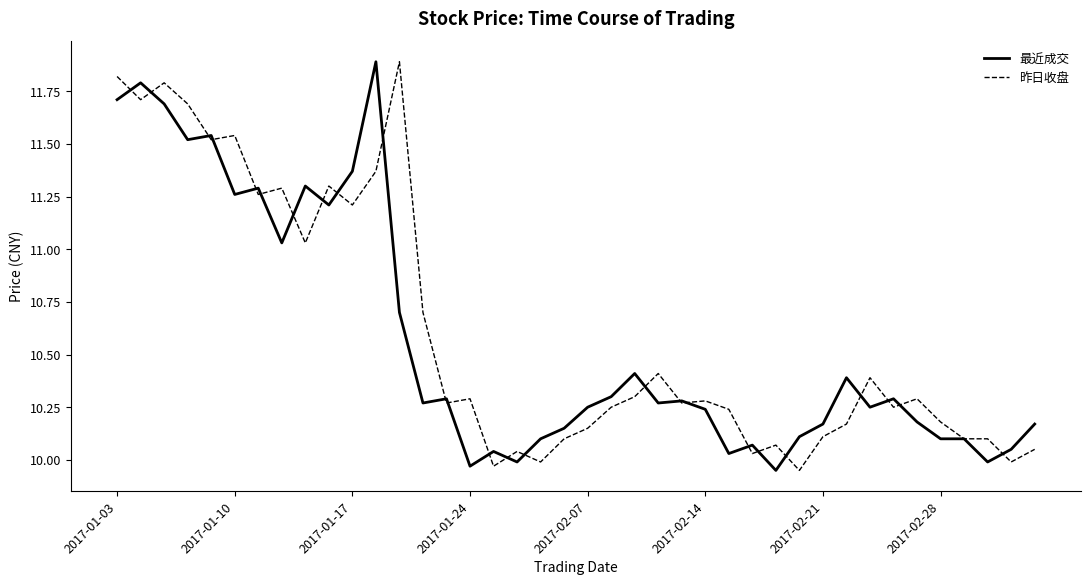

What are all the series names shown in the legend?

最近成交, 昨日收盘